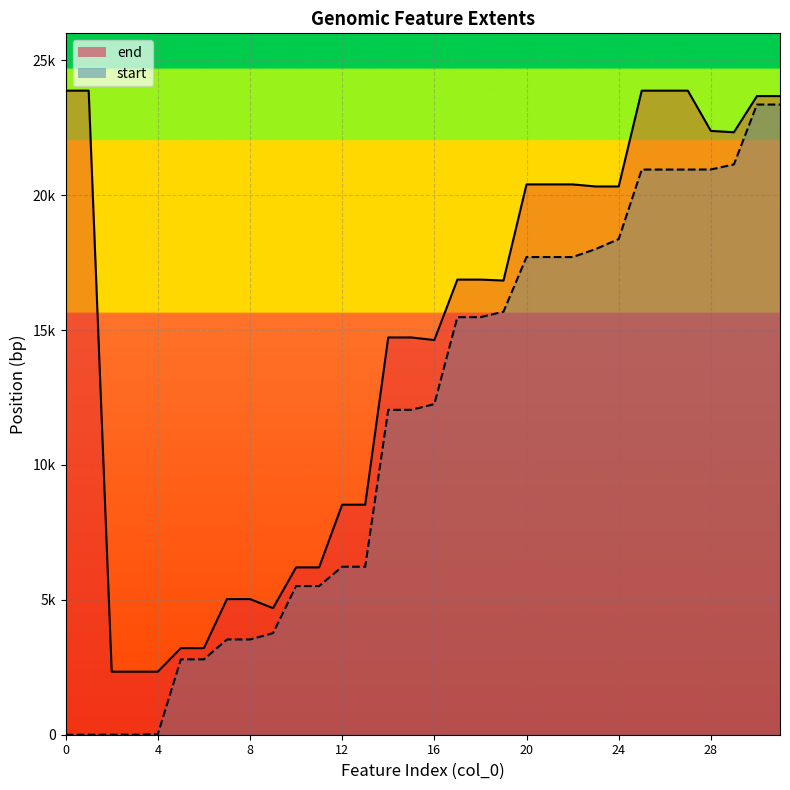

How many series are shown in this chart?

2